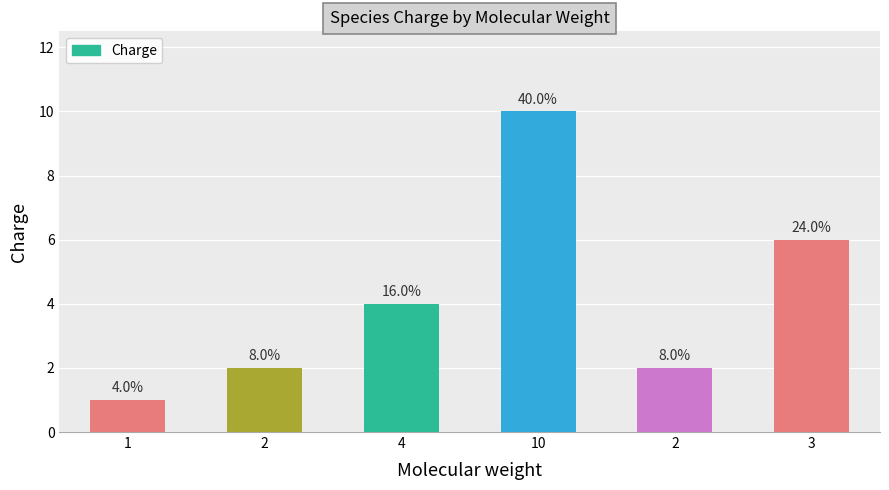

What is the difference between the values at 1 and 2?

1